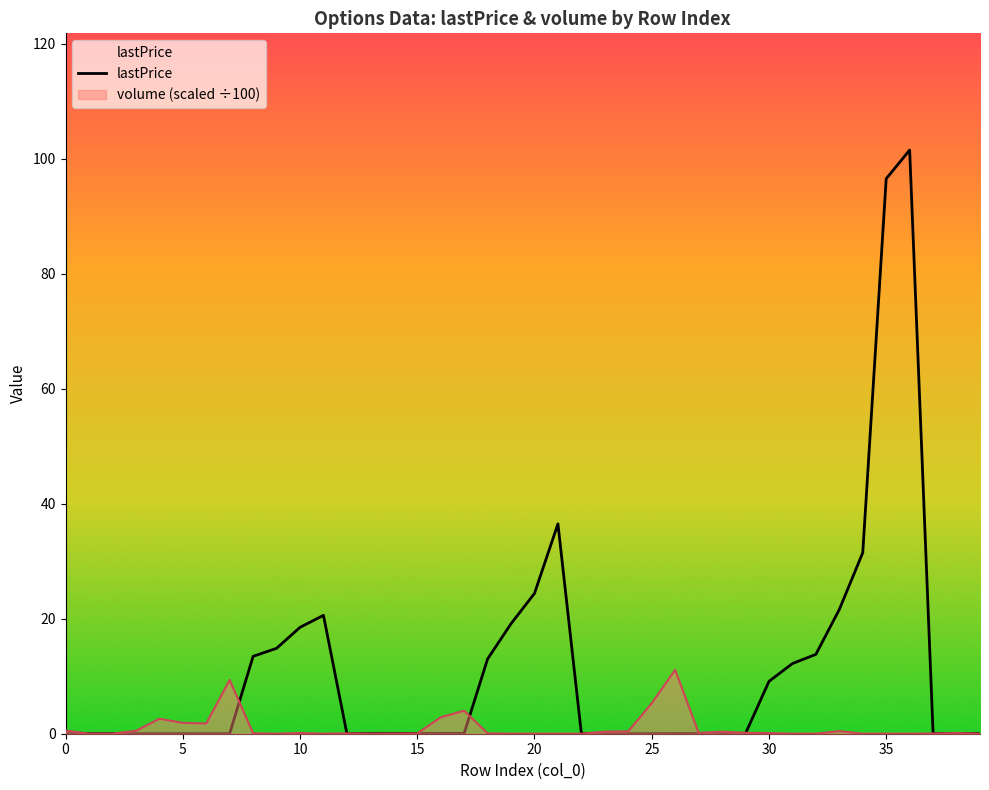

Reading left to right, extract all data points from this chart.

0.0	0.0	0.0	0.0	0.0	0.0	0.0	0.0	13.5	14.8	18.5	20.6	0.0	0.0	0.0	0.0	0.1	0.1	13.0	19.1	24.4	36.5	0.0	0.0	0.0	0.0	0.0	0.0	0.0	0.0	9.1	12.2	13.8	21.6	31.5	96.5	101.5	0.0	0.0	0.0